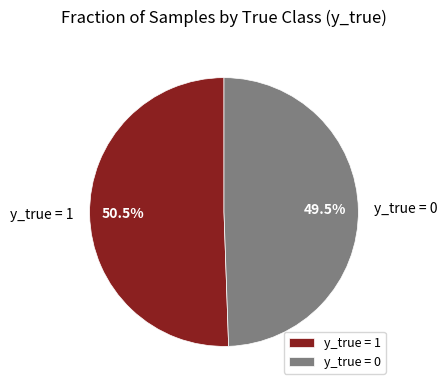

How many slices are in this pie chart?

2